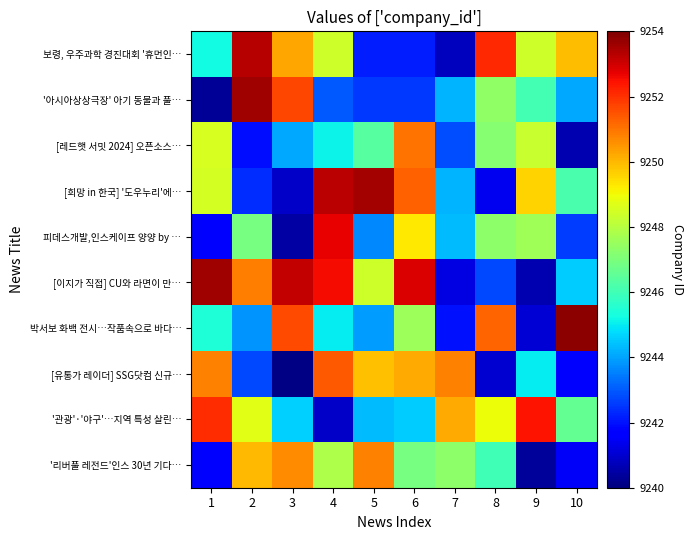

Which series has the largest total across all categories?

[이지가 직접] CU와 라면이 만…